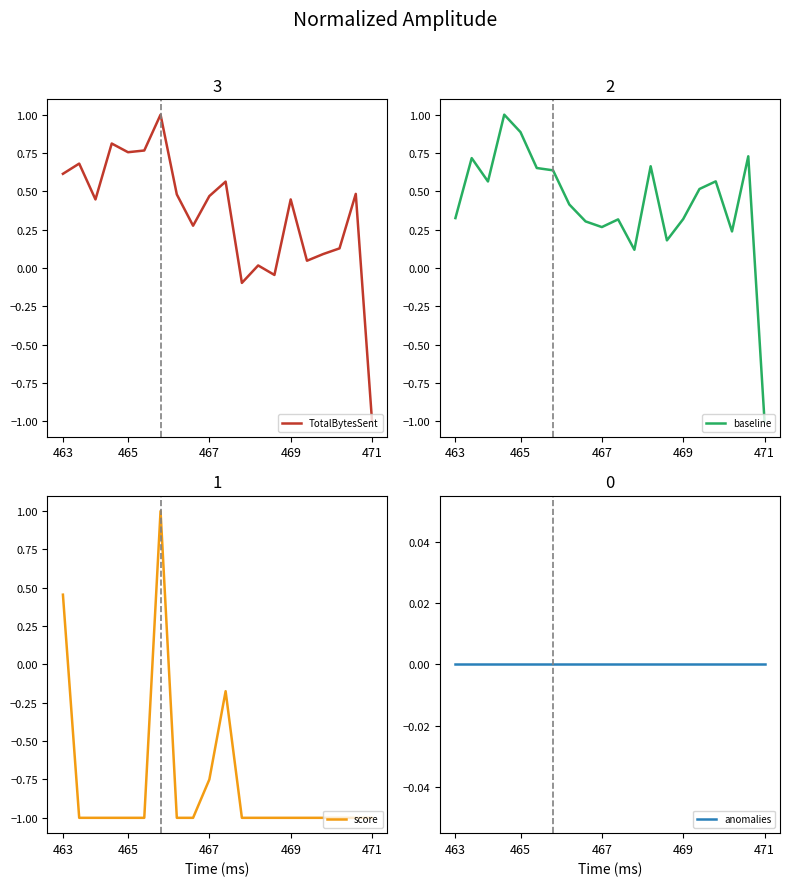

What is the total value across all series at 7?

-0.1